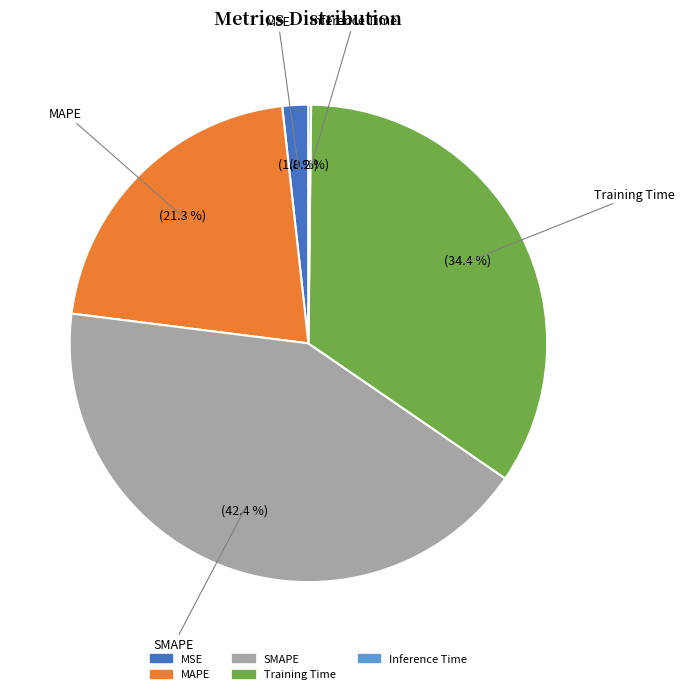

To the nearest percent, what portion does MAPE represent?

21%